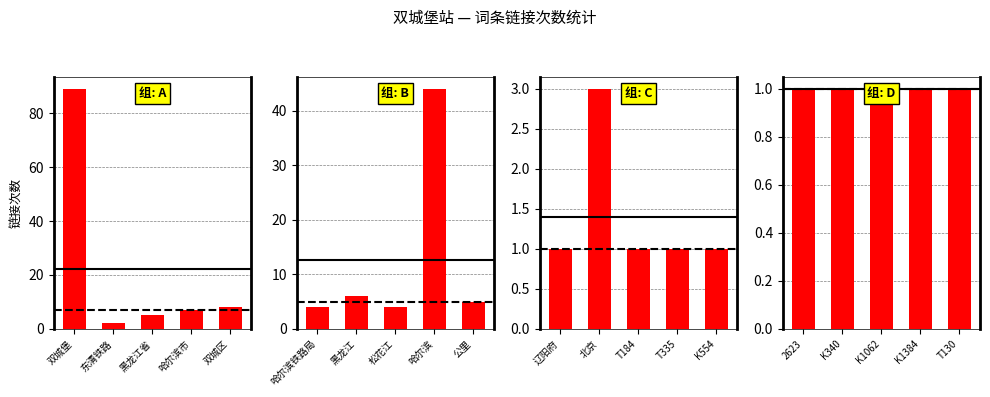

What is the value of the 2nd bar from the left?

2